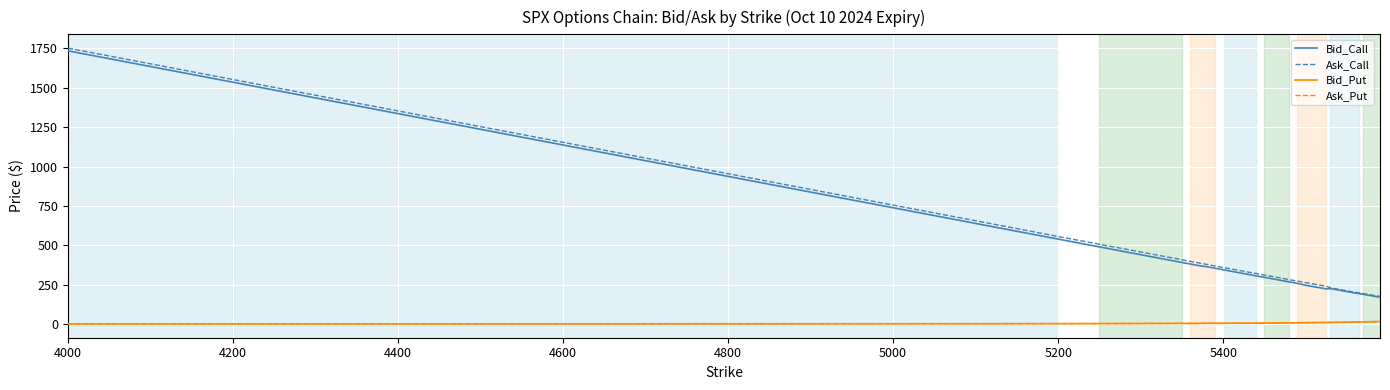

Which series has the largest range (max minus min)?

Ask_Call